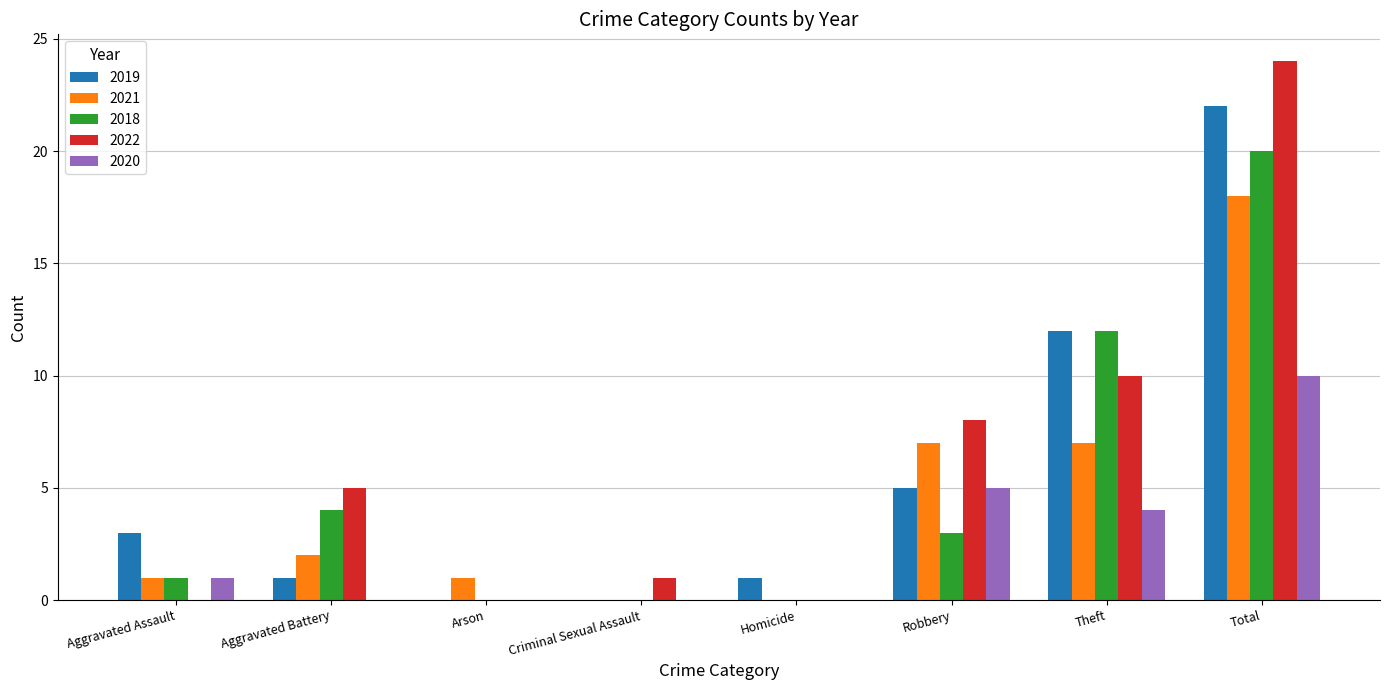

How many groups of bars are there?

8